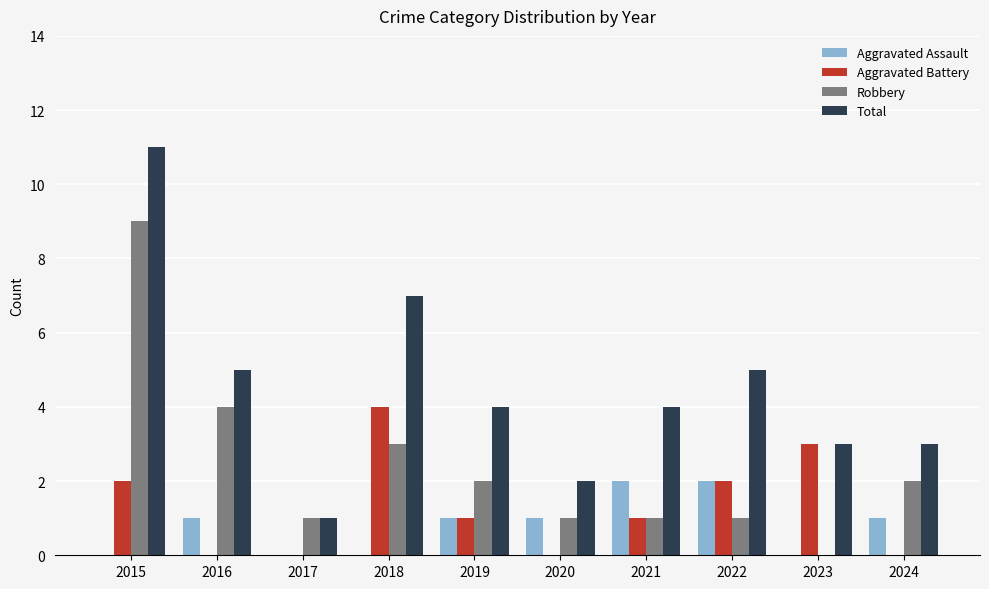

How many distinct data groups are displayed?

4